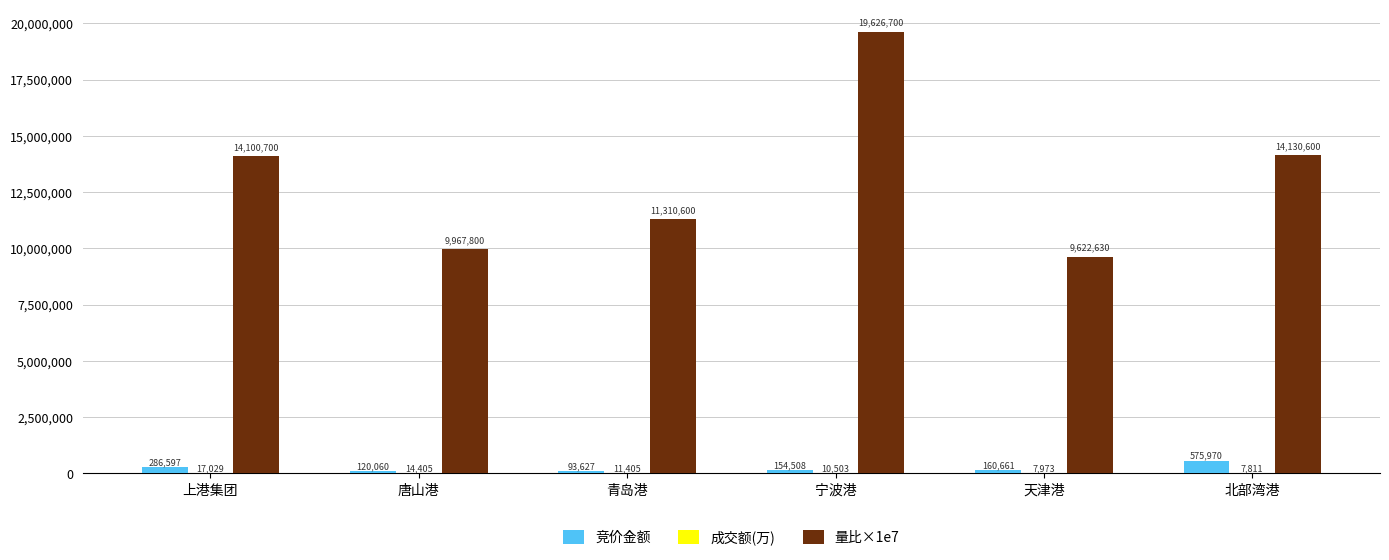

Which series changed the most between 宁波港 and 天津港?

量比×1e7